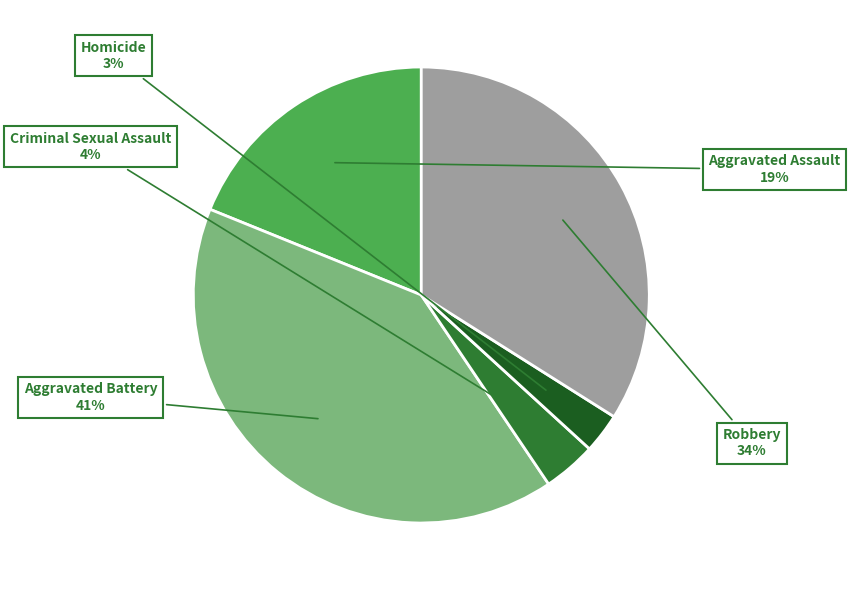

To the nearest percent, what is the average slice percentage?

20%